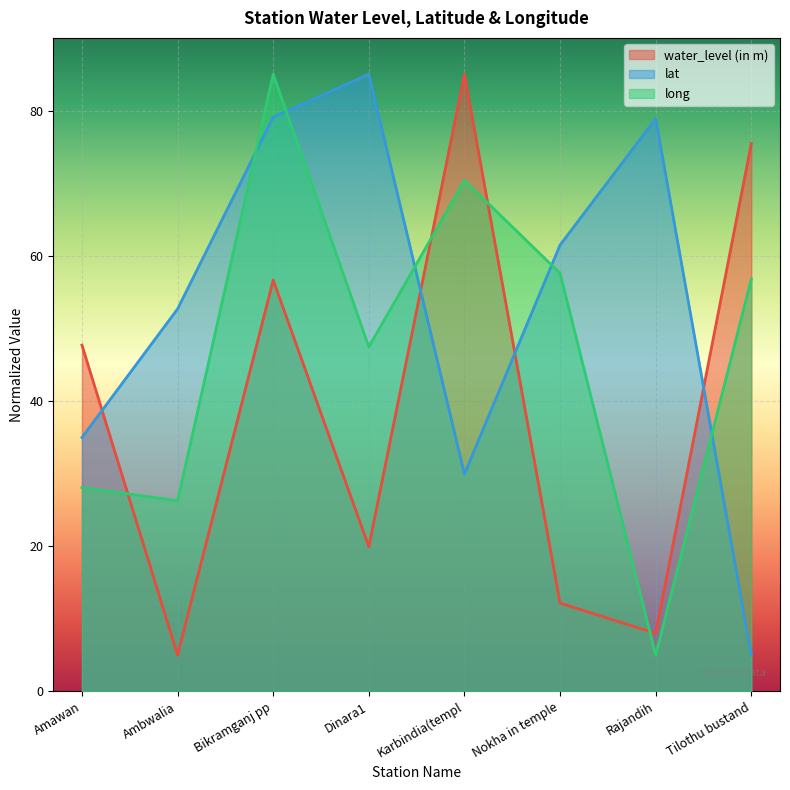

At which category is the sum across all series the highest?

Bikramganj pp